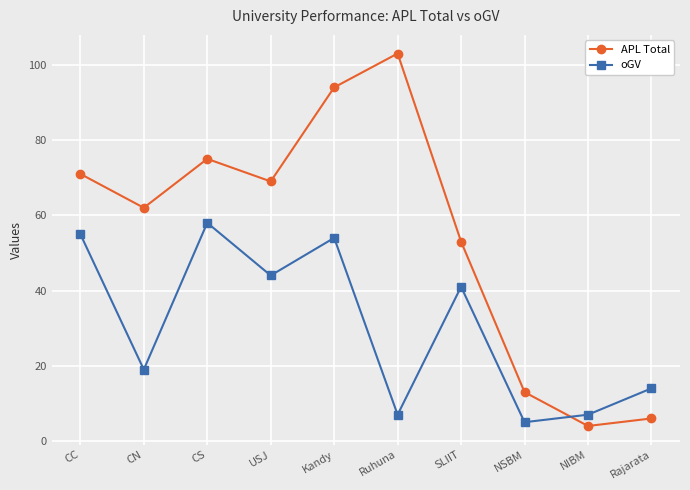

What is the average value of the oGV series?

30